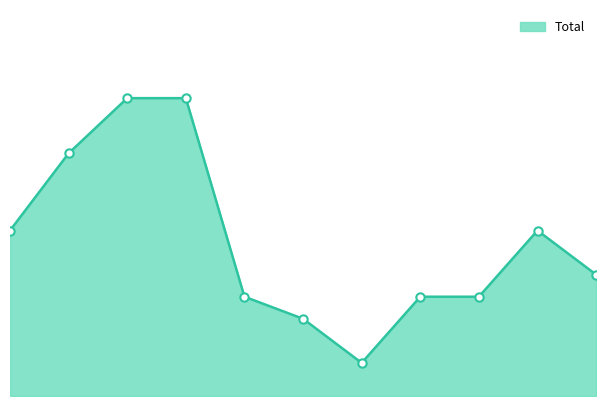

Reading right to left, extract all data points from this chart.

11	15	9	9	3	7	9	27	27	22	15